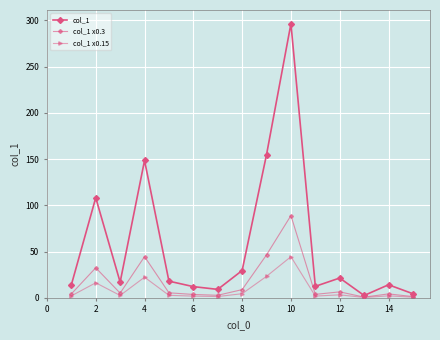

How many lines are shown in the chart?

3